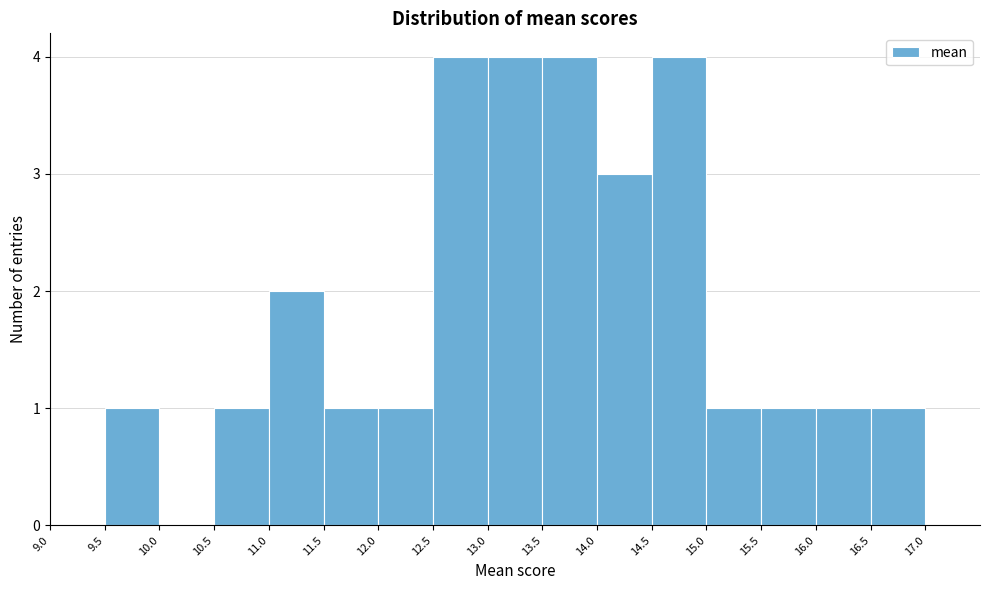

What is the height of the bar covering 15.0 to 15.5 on the x-axis? The values are not printed on the chart, so give them approximately, as read against the axis.

1